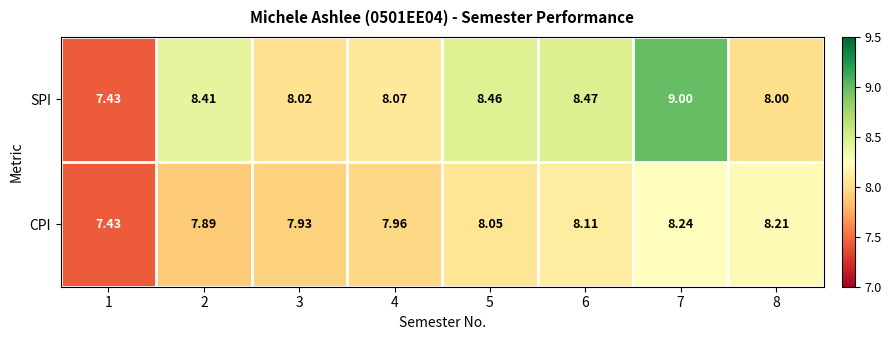

Which category has the lowest value across all series?

1